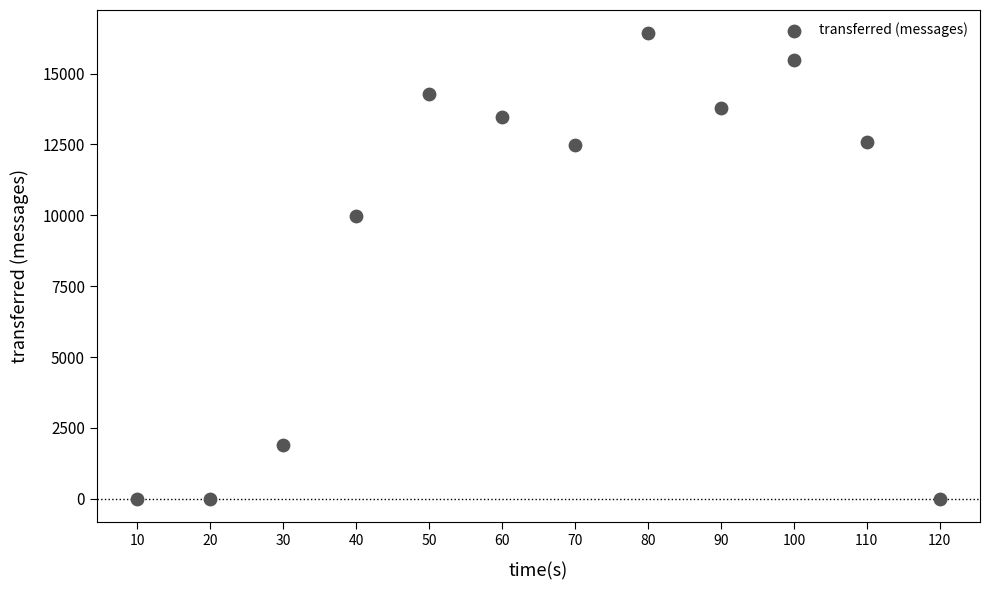

What Y value in the scatter plot is closest to 8210?

9960